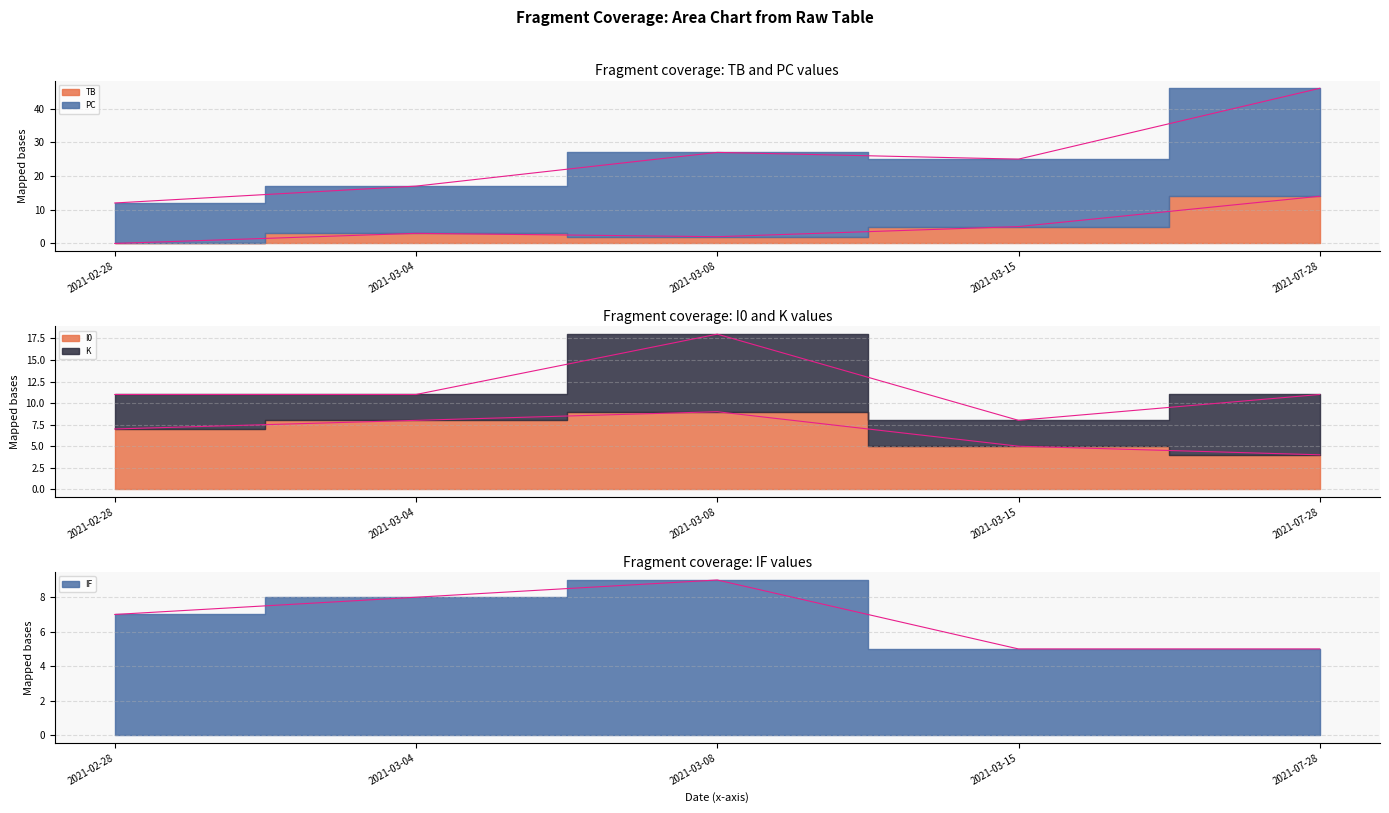

At which category does the chart reach its peak across all series?

2021-07-28